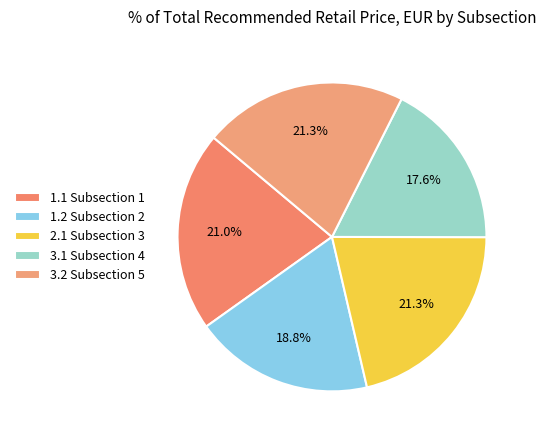

Does 1.2 Subsection 2 account for over 50% of the chart?

No